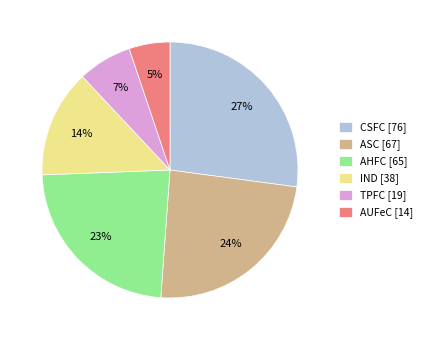

Does IND represent more than half of the total?

No